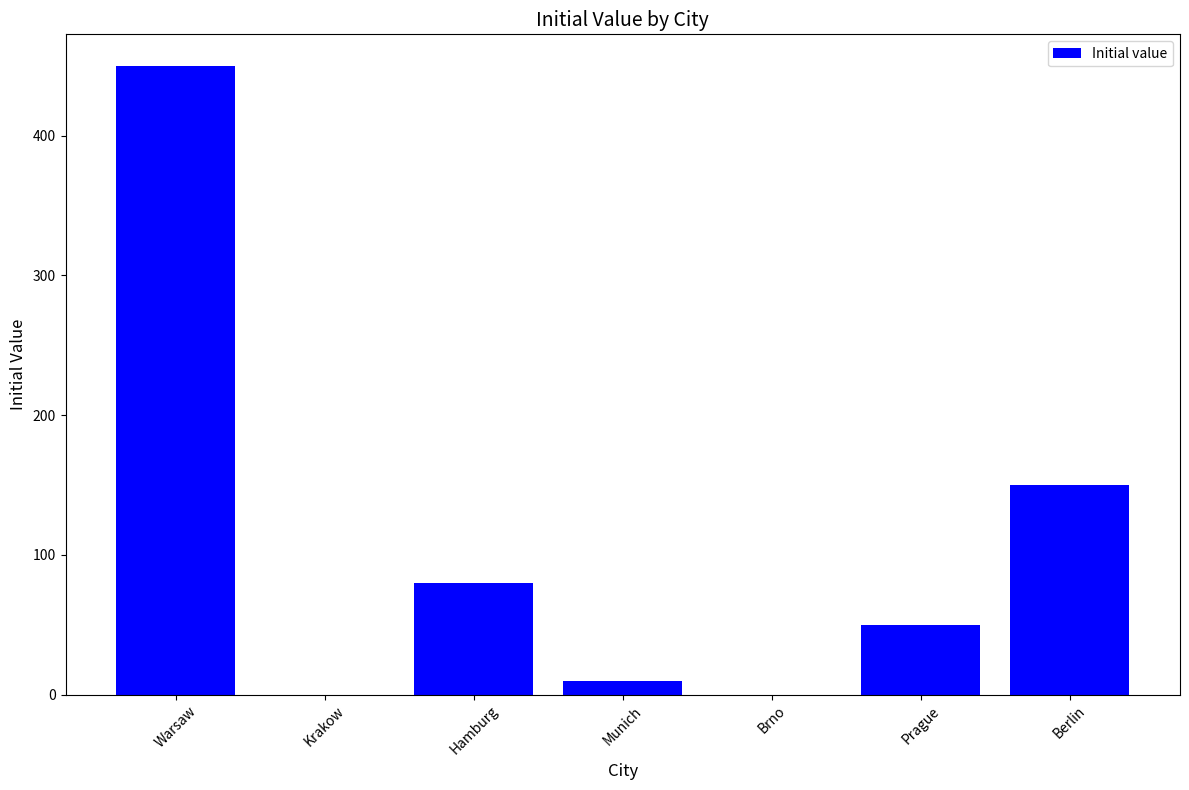

Reading left to right, list all the values displayed in this chart.

450	0	80	10	0	50	150